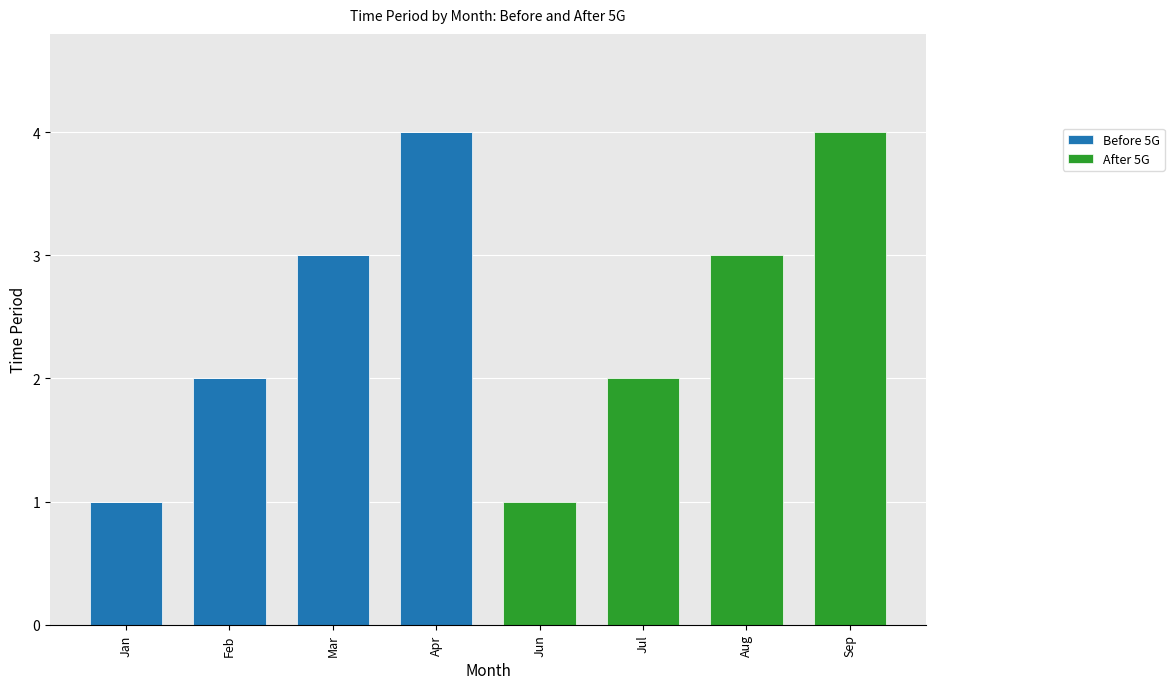

True or false: Before 5G has a value of 4 at Apr.

True